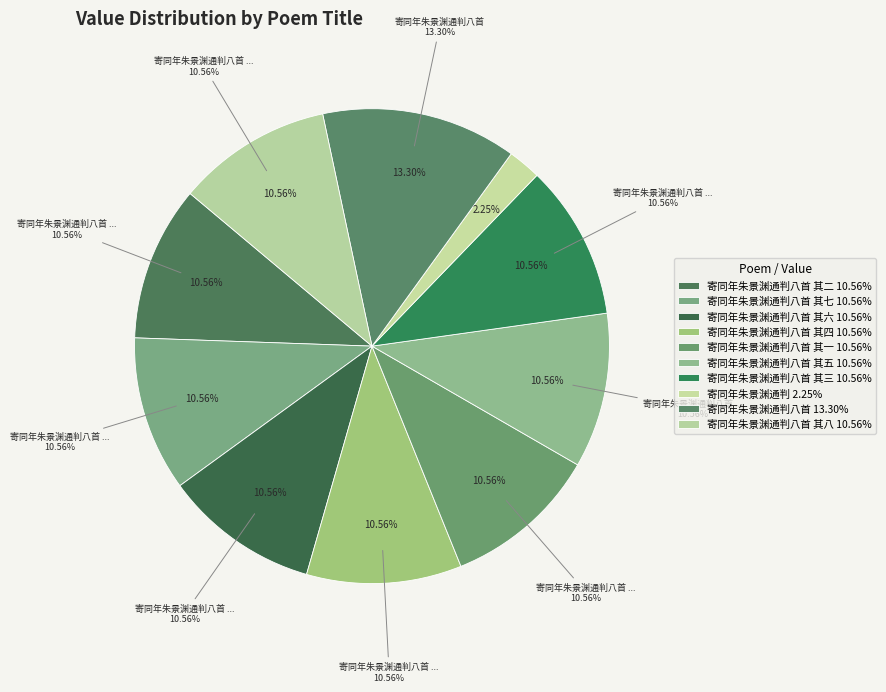

To the nearest percent, what portion does 寄同年朱景渊通判八首 其八 represent?

11%